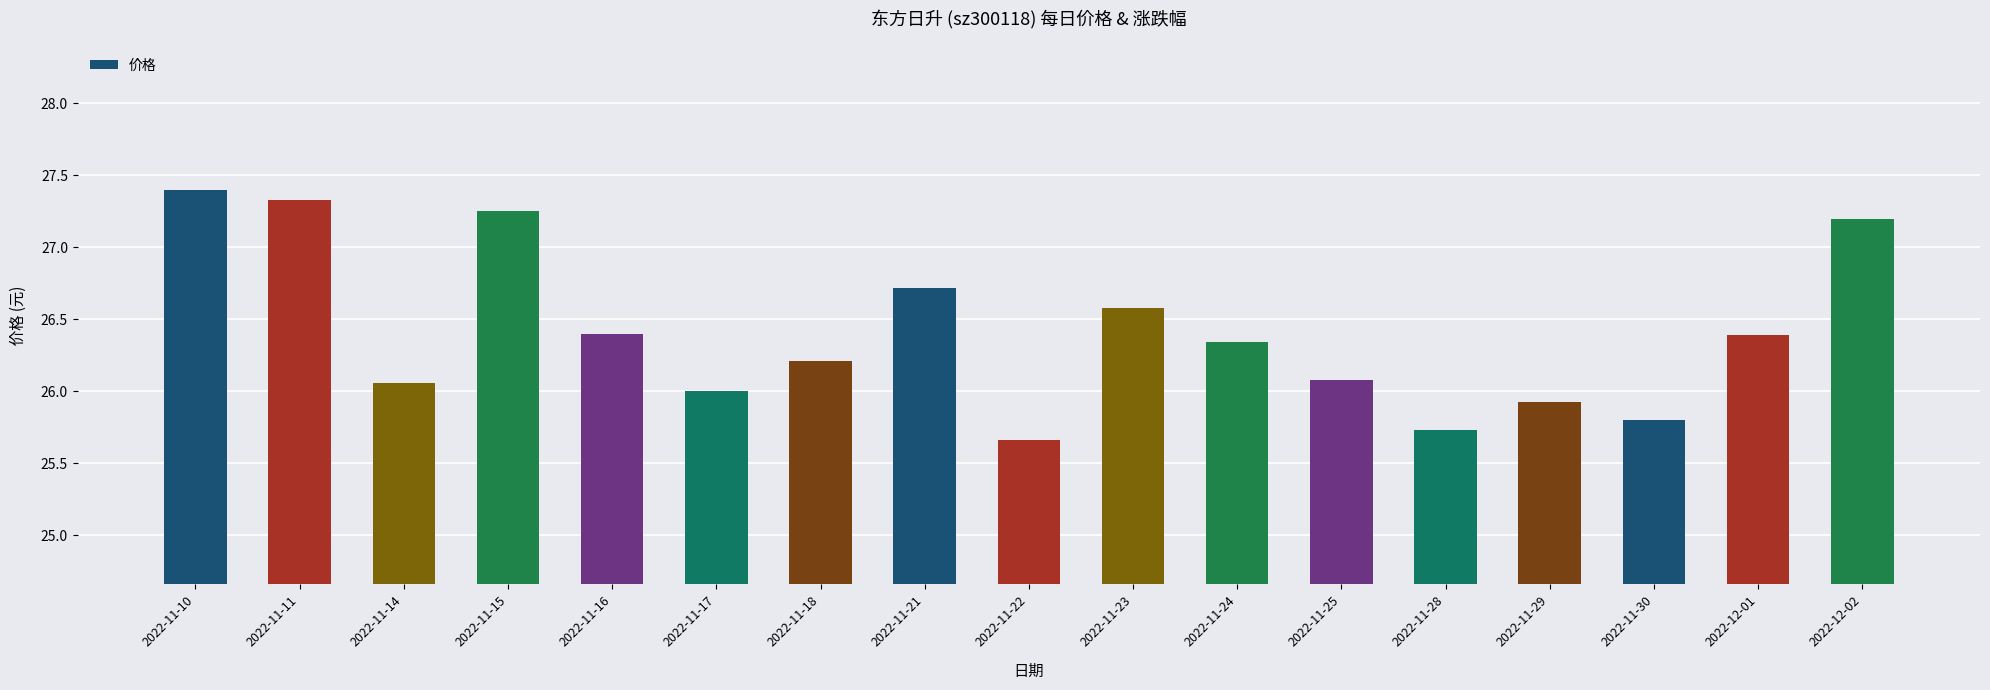

Are the bars horizontal?

No